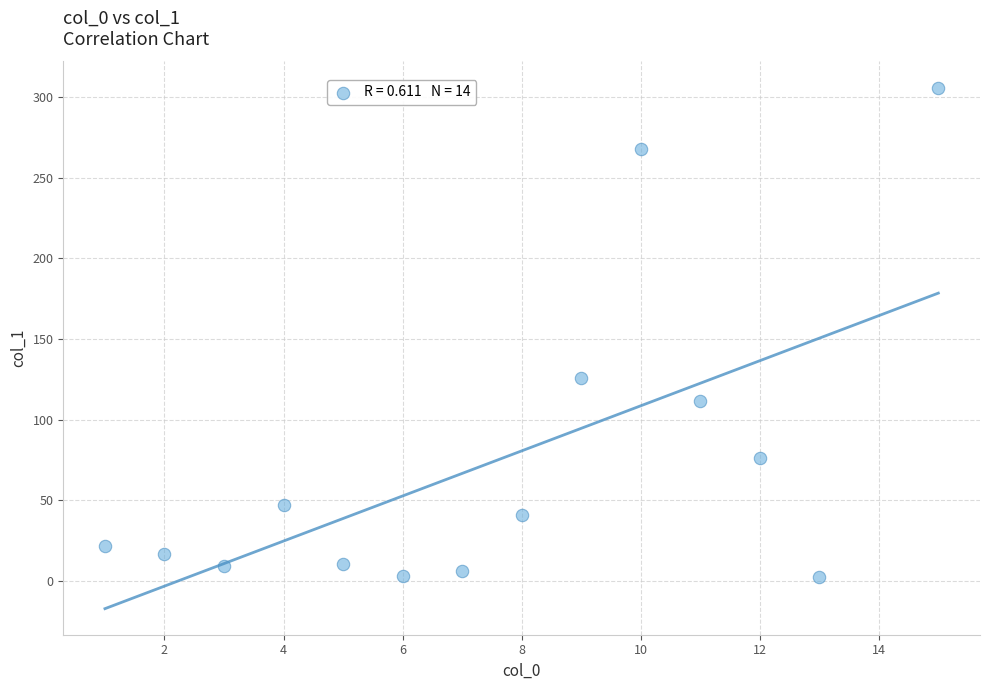

What Y value in the scatter plot is closest to 154?

125.9